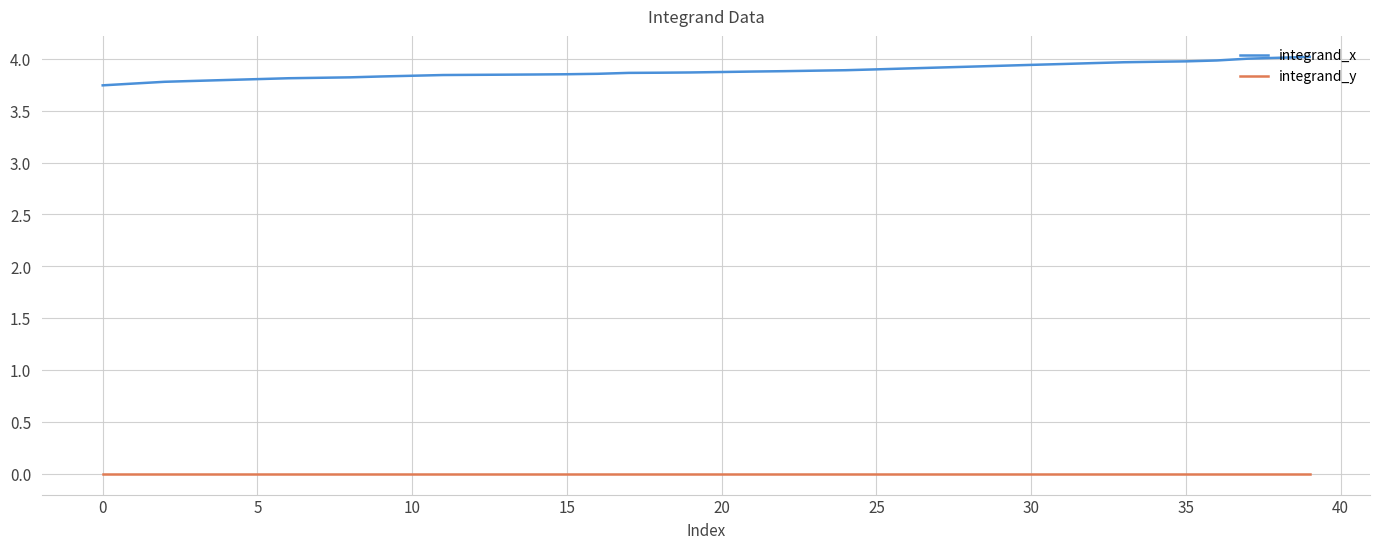

Which series has the widest spread of values?

integrand_x